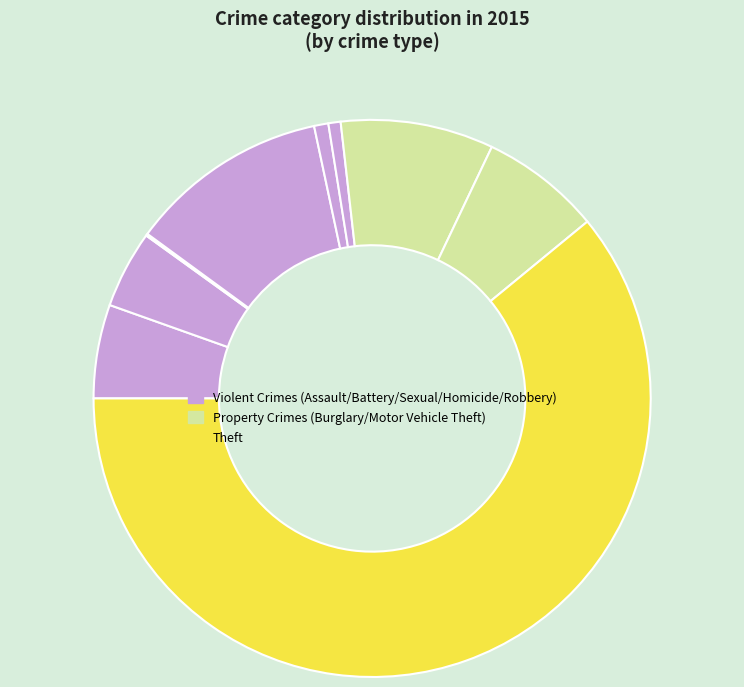

What is the largest slice in the pie chart?

Theft